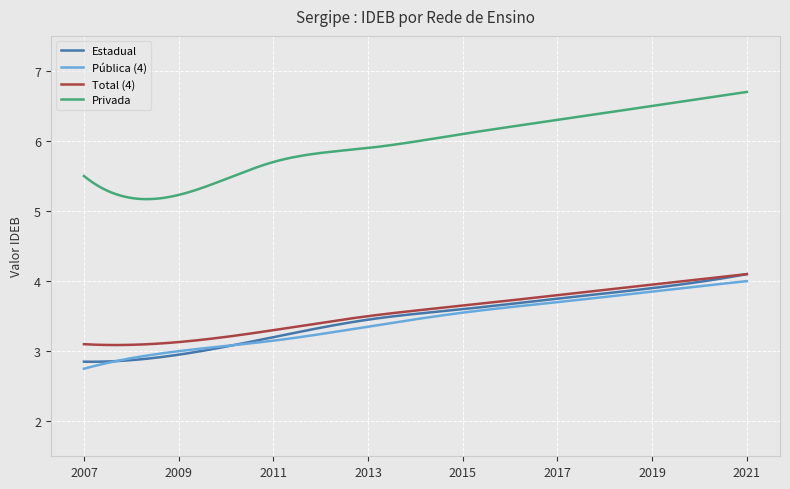

True or false: Pública (4) and Total (4) intersect in this chart.

False